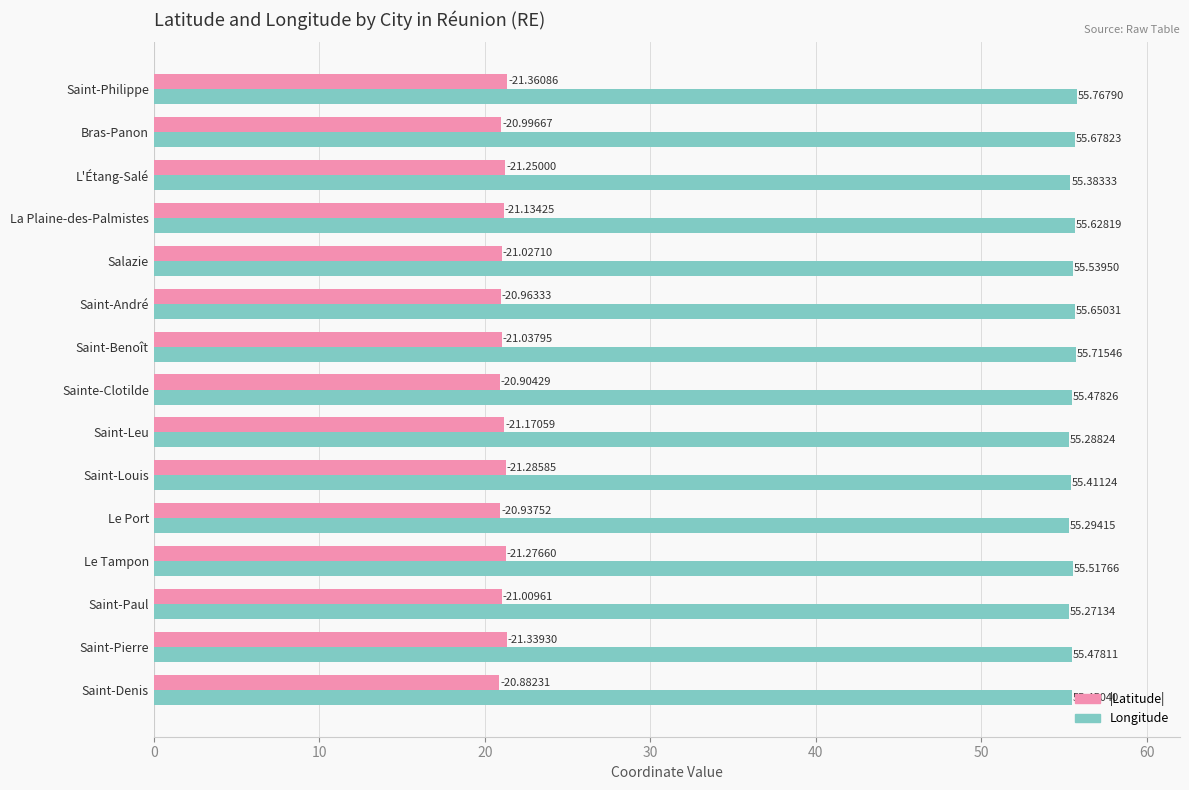

At which category is the sum across all series the highest?

Saint-Philippe